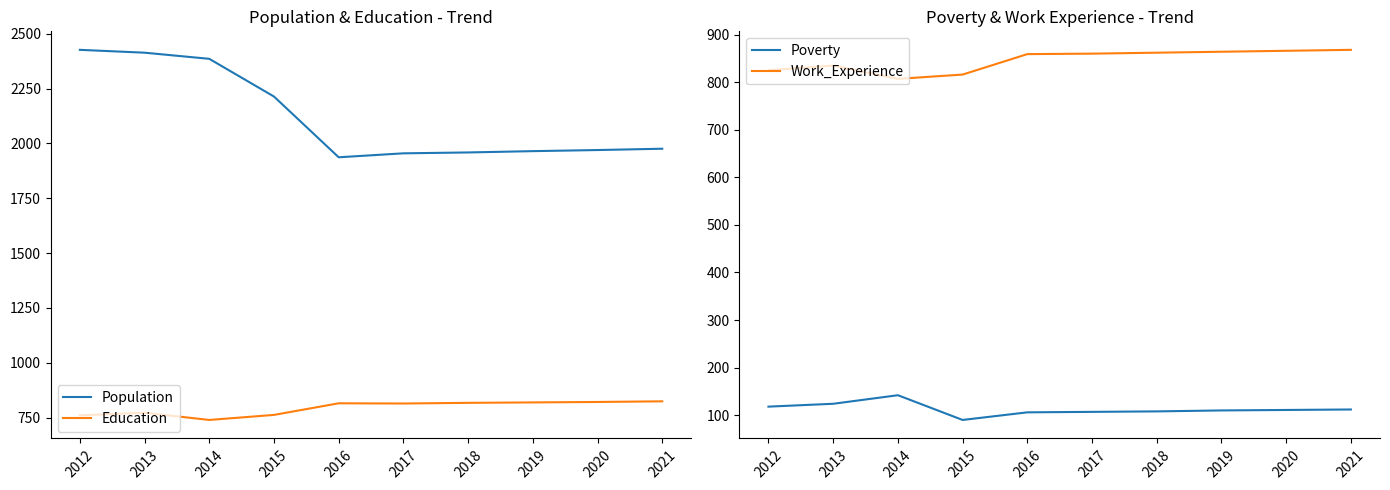

Between 2014 and 2019, which is larger?

2014